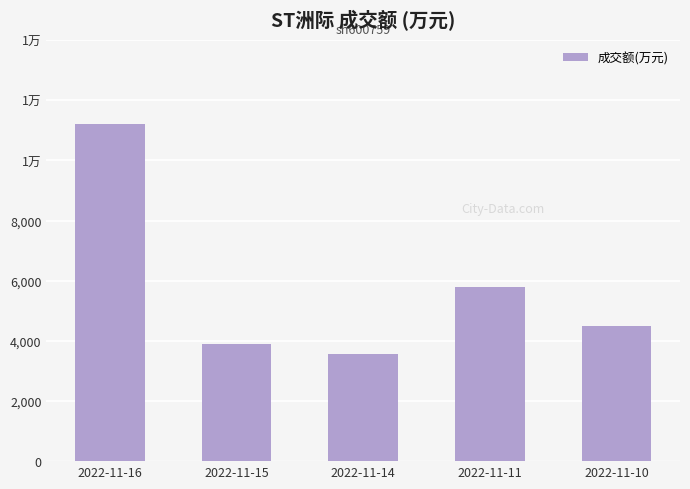

The value at 2022-11-10 is 6009. True or false?

False